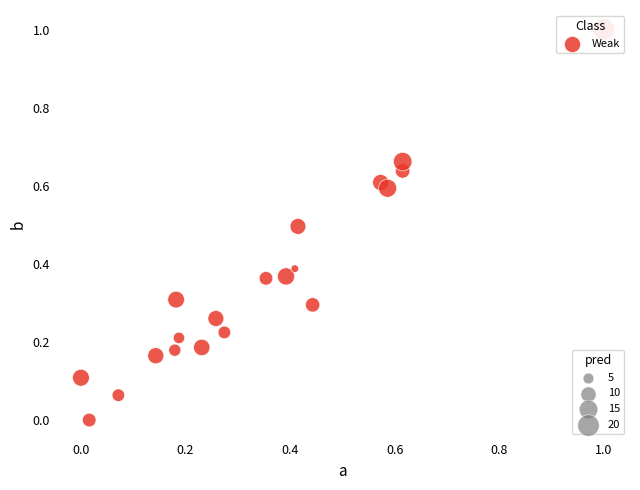

What is the range of Y values (max minus min)?

1.0